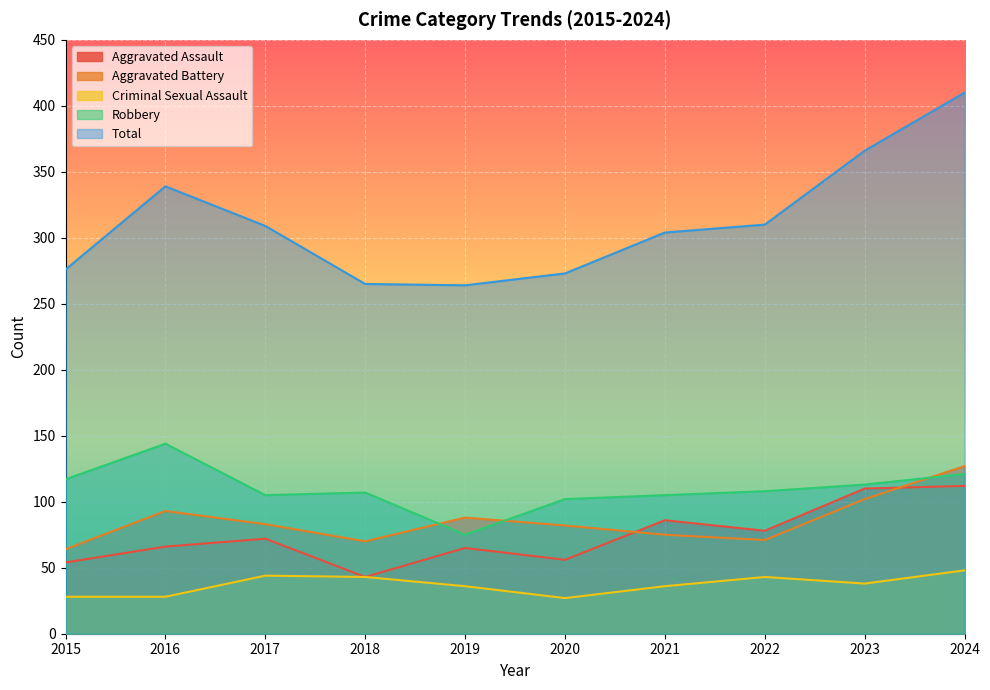

Reading left to right, transcribe all the data shown in this chart.

Aggravated Assault: 54	66	72	43	65	56	86	78	110	112
Aggravated Battery: 64	93	83	70	88	82	75	71	102	127
Criminal Sexual Assault: 28	28	44	43	36	27	36	43	38	48
Robbery: 117	144	105	107	75	102	105	108	113	121
Total: 276	339	309	265	264	273	304	310	366	410